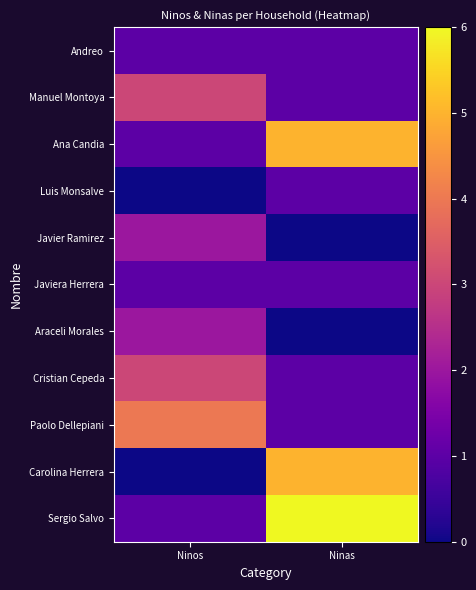

Rank the series by their maximum value, from lowest to highest.

Andreo, Luis Monsalve, Javiera Herrera, Javier Ramirez, Araceli Morales, Manuel Montoya, Cristian Cepeda, Paolo Dellepiani, Ana Candia, Carolina Herrera, Sergio Salvo